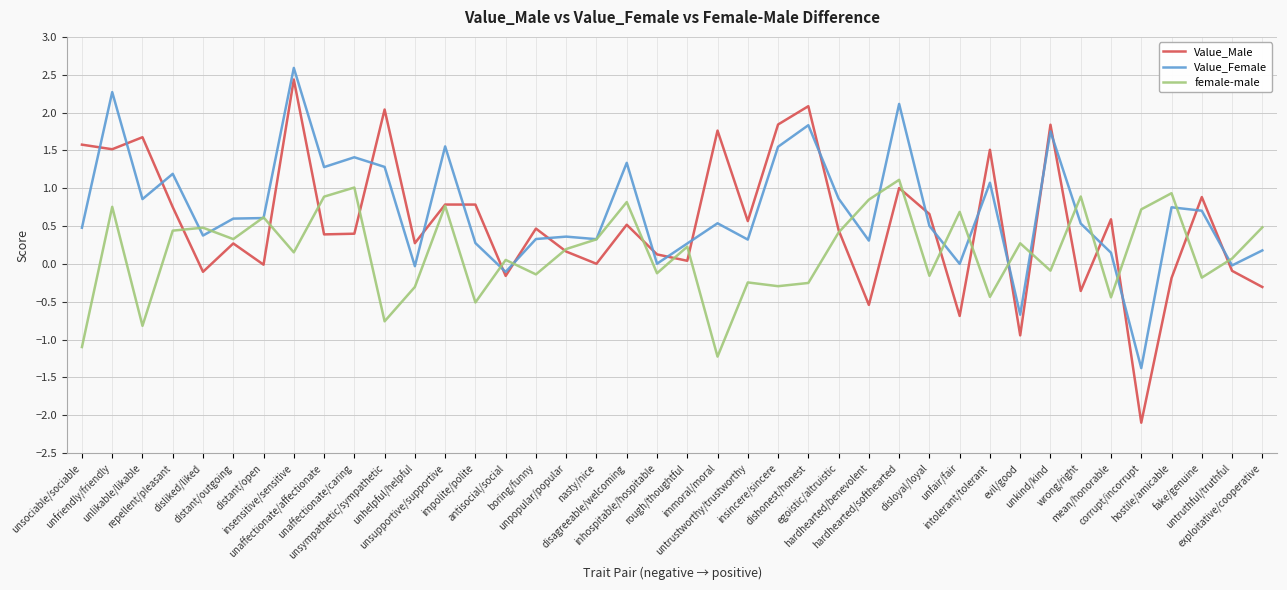

At which category does Value_Male reach its first local peak?

unlikable/likable